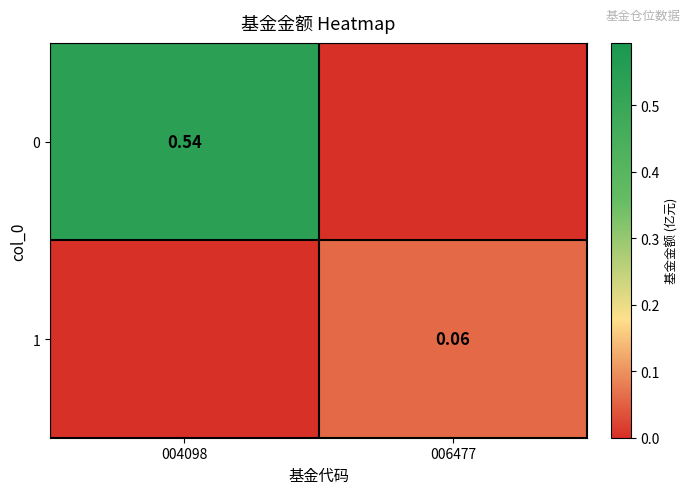

What is the difference between the highest and lowest values at 006477?

0.1